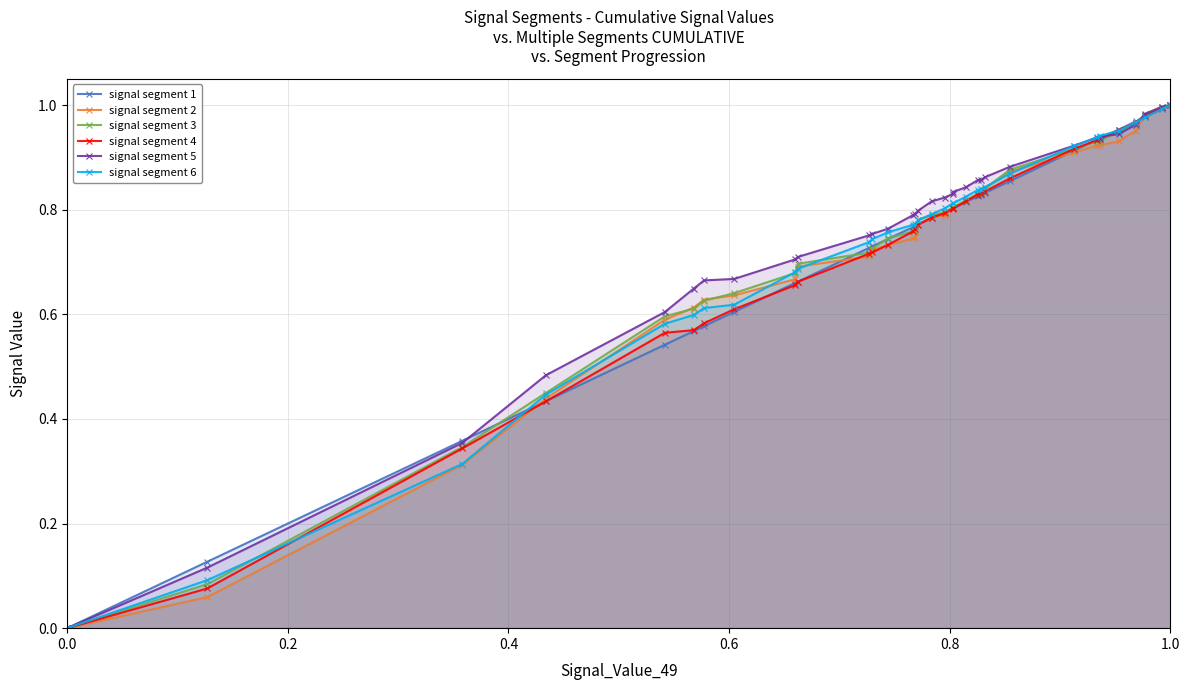

Where do signal segment 3 and signal segment 2 first cross each other?

0.8 and 1.0